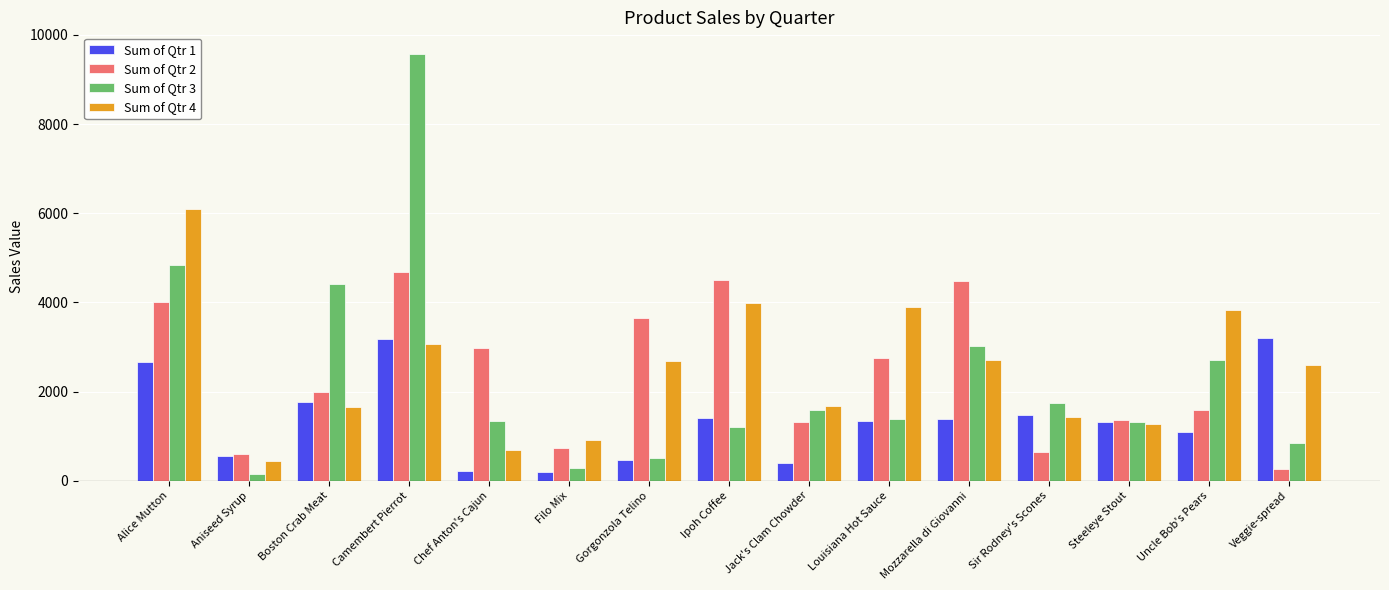

What is the smallest value displayed?

140.0